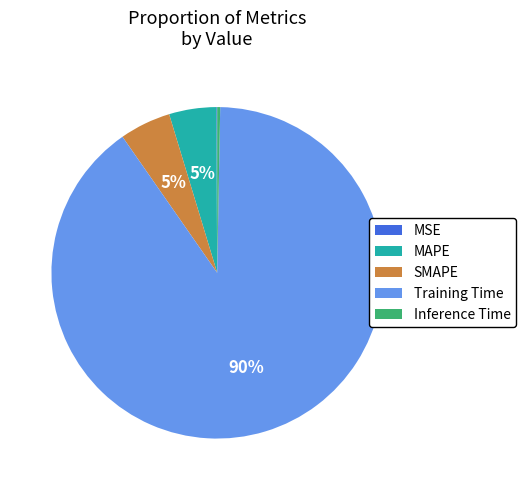

Which slice is the largest?

Training Time